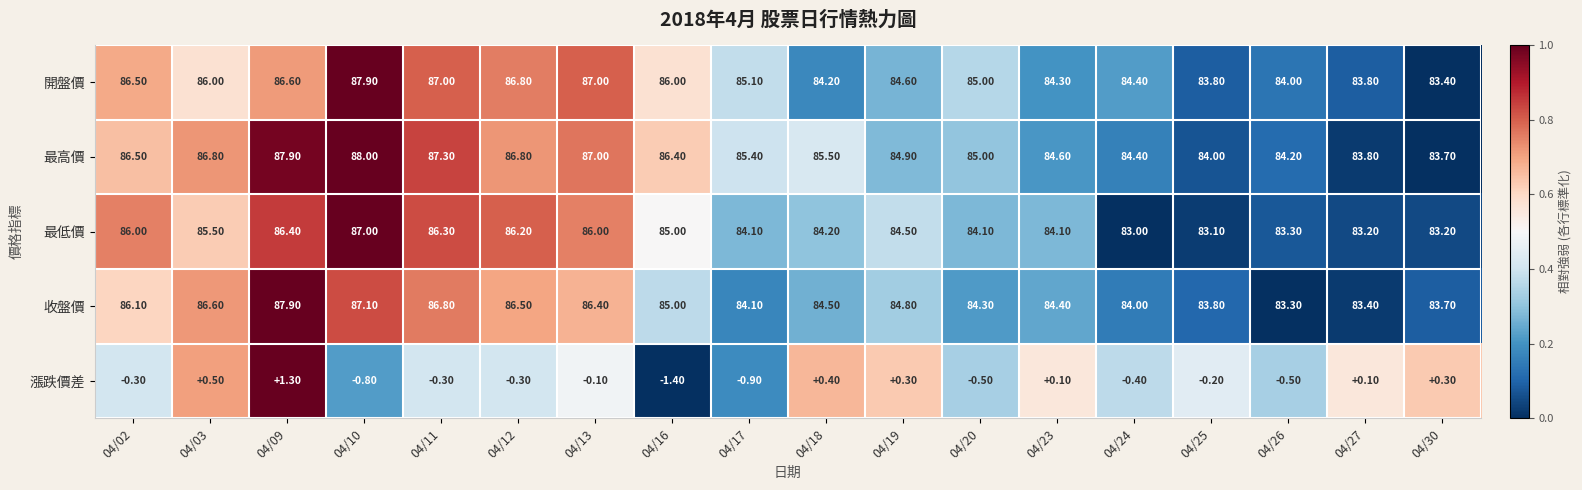

Which series has the widest spread of values?

收盤價